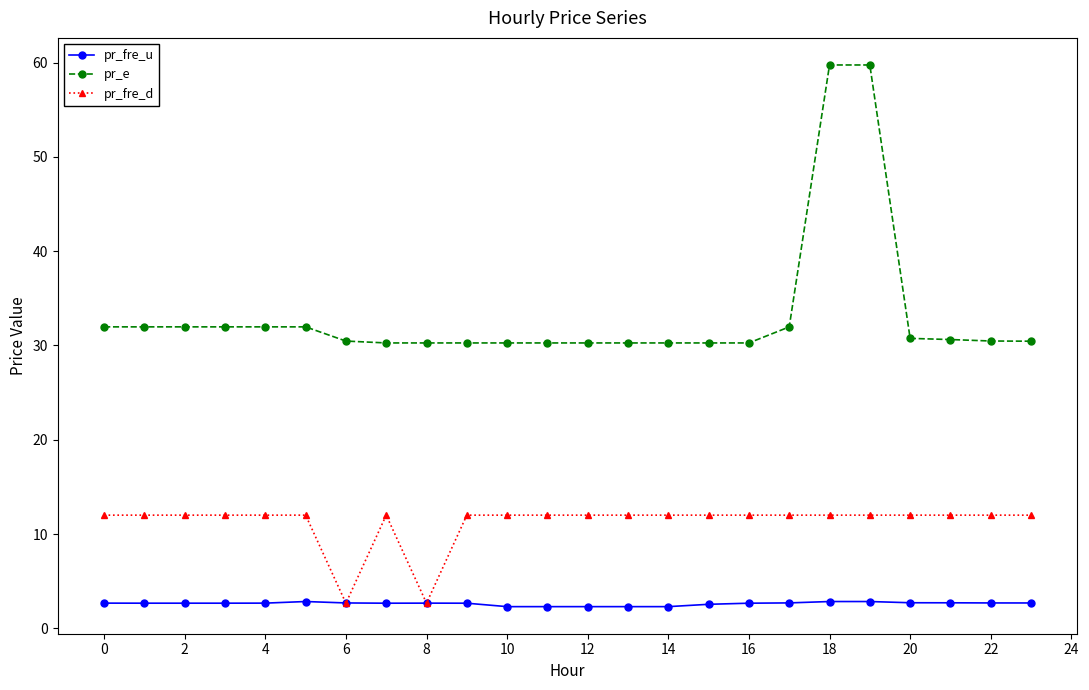

List the series in order of their peak value, highest first.

pr_e, pr_fre_d, pr_fre_u